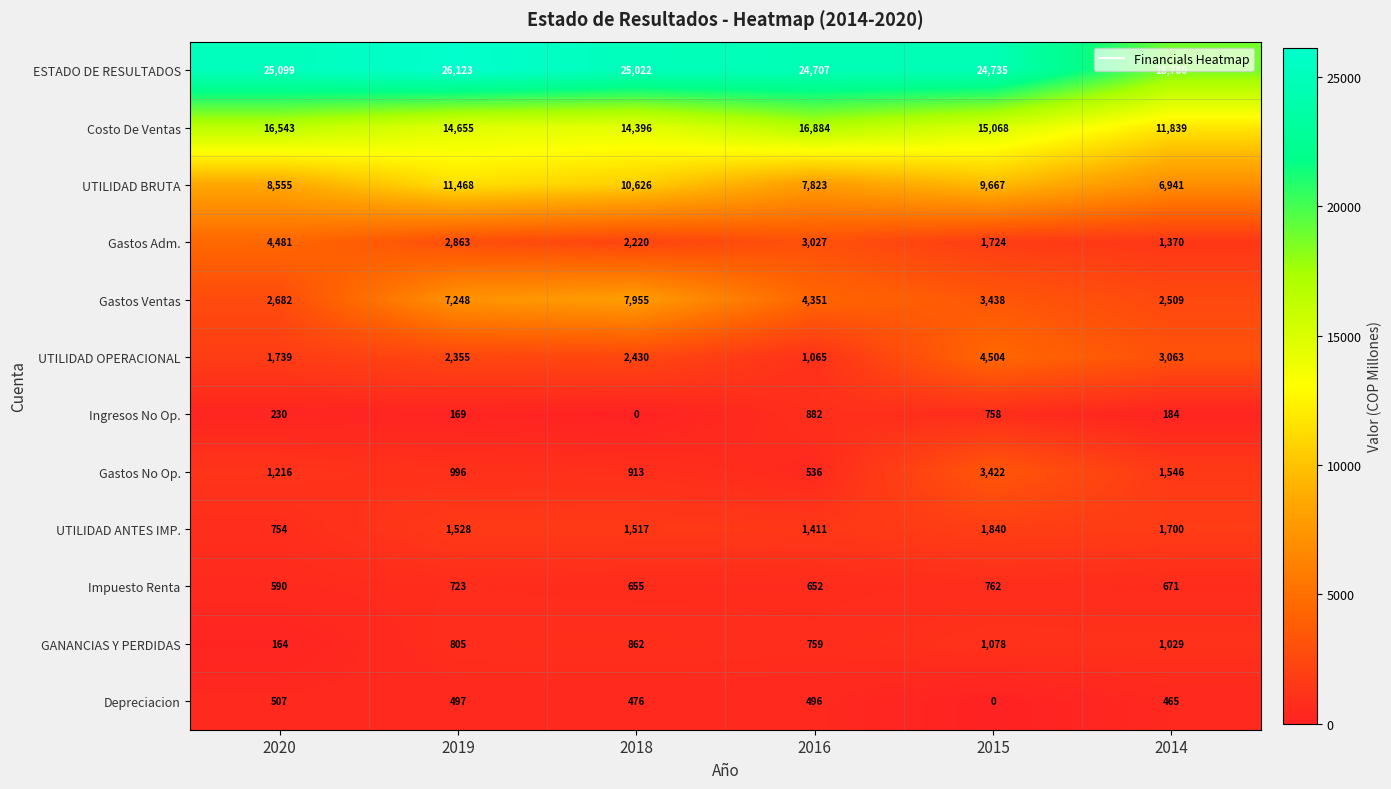

Which series has the largest range (max minus min)?

ESTADO DE RESULTADOS